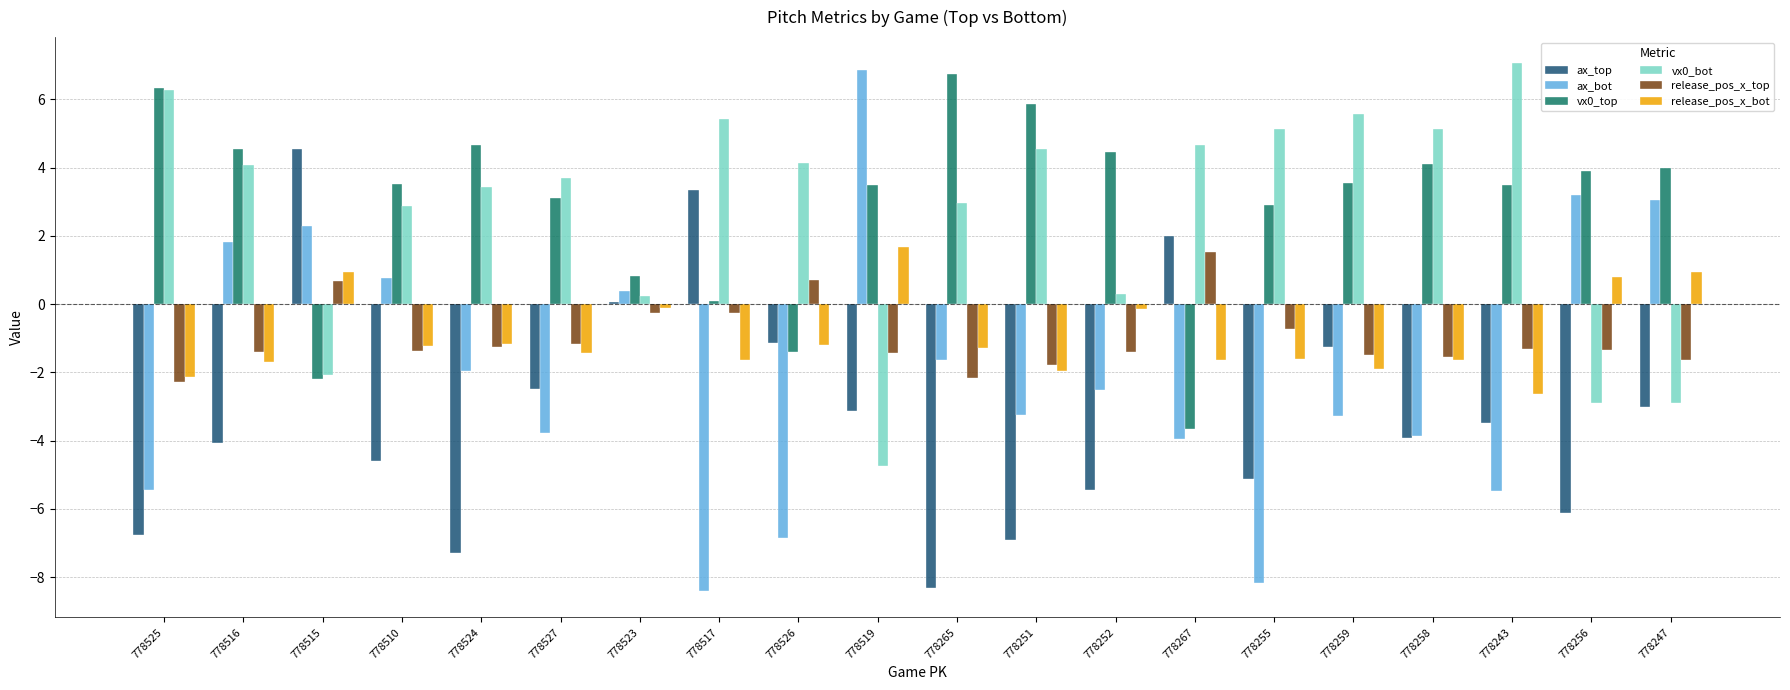

Does the chart contain any negative values?

Yes